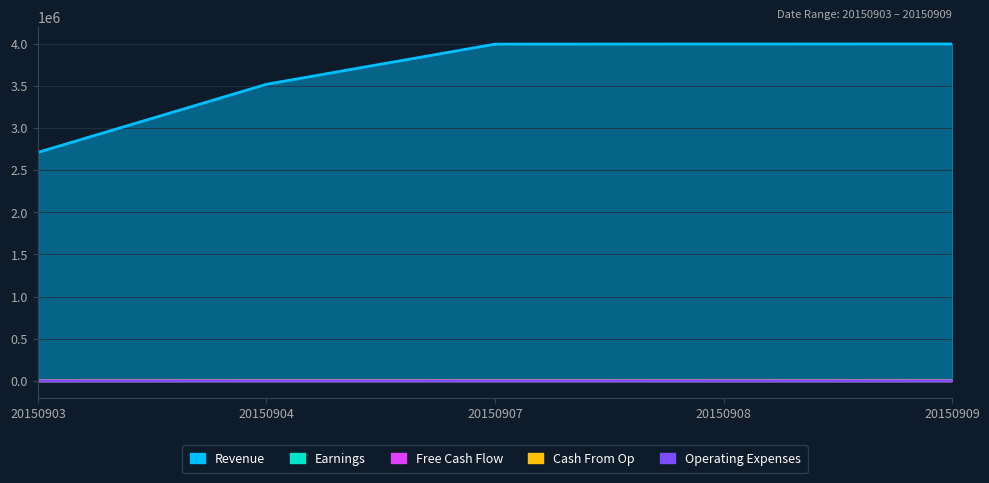

Is it true that Operating Expenses equals 38 at 20150904?

True